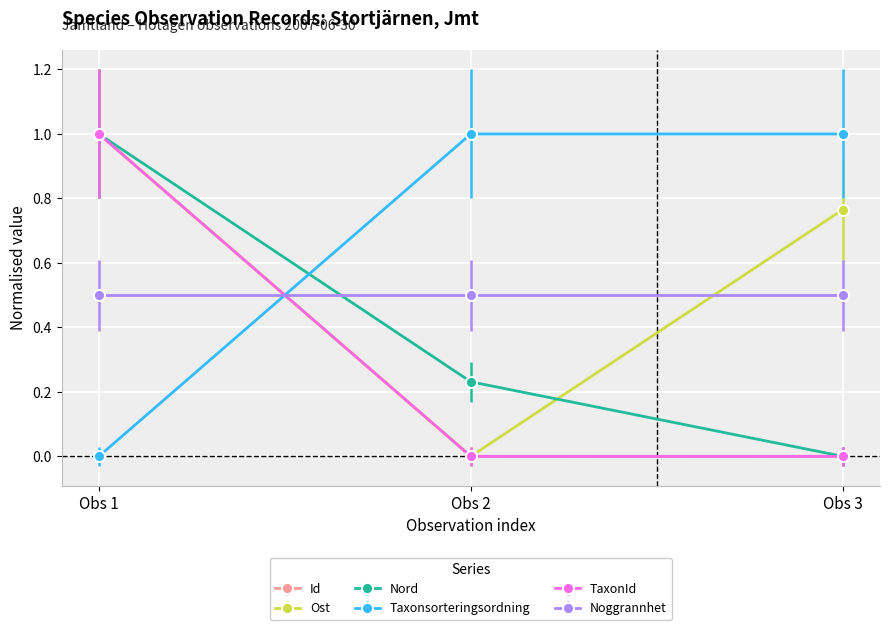

Is this an area chart (filled region under the line)?

No